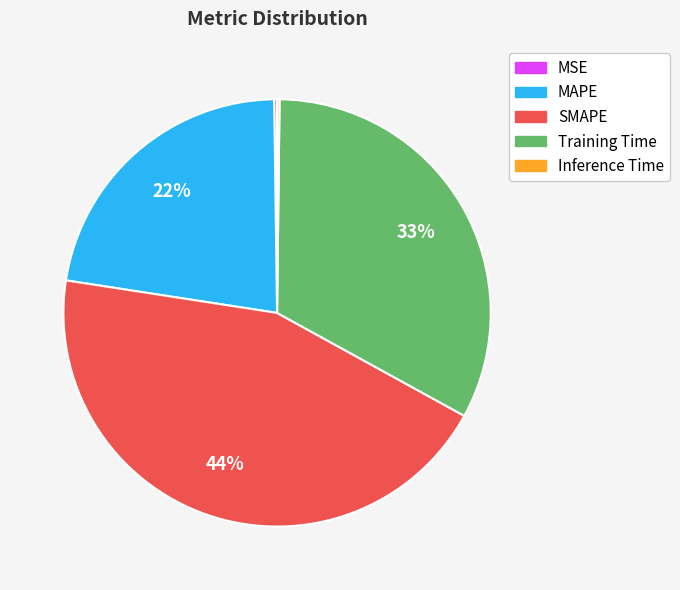

Is there a majority slice in this chart?

No